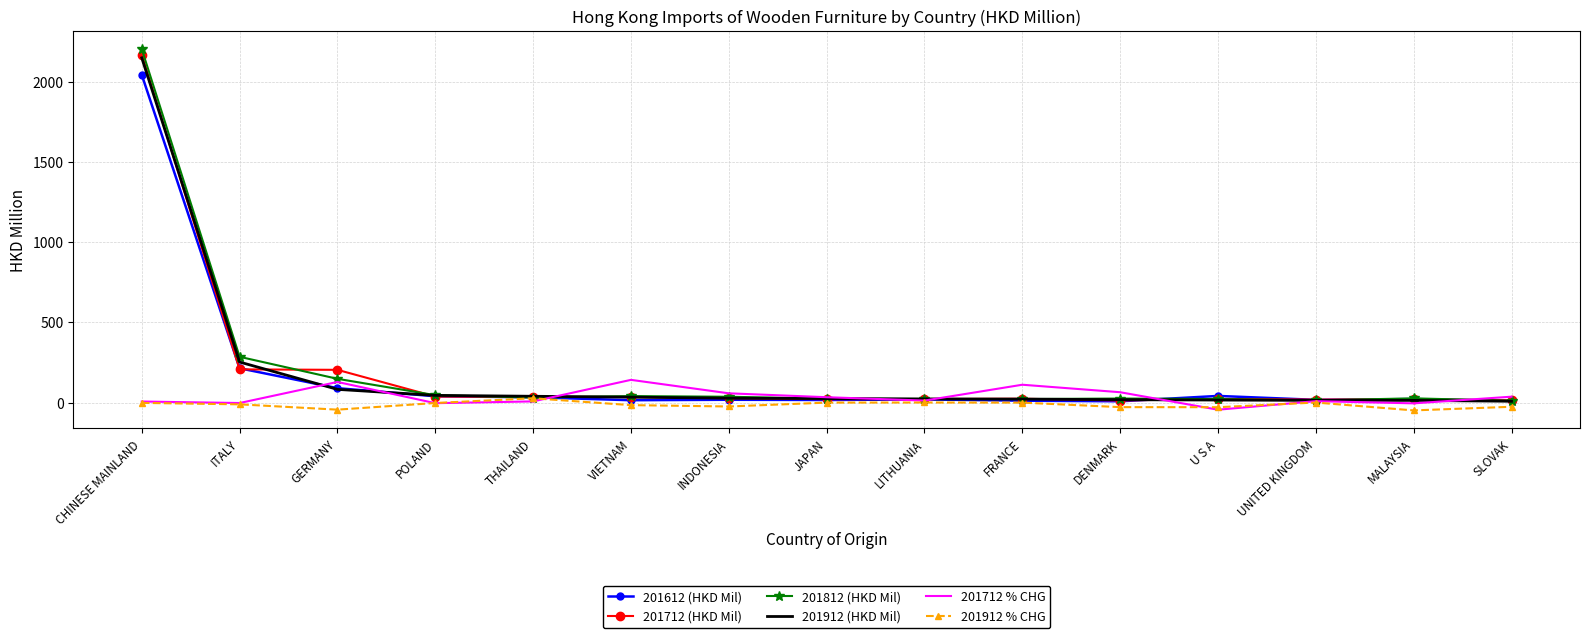

At which label is 201612 (HKD Mil) closest to 1024?

ITALY